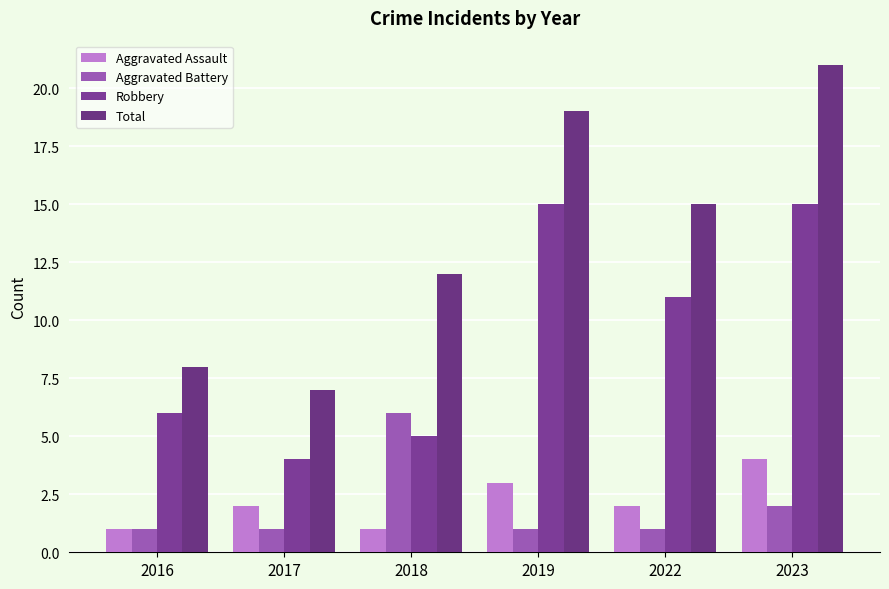

At how many categories does at least one series exceed 11?

4